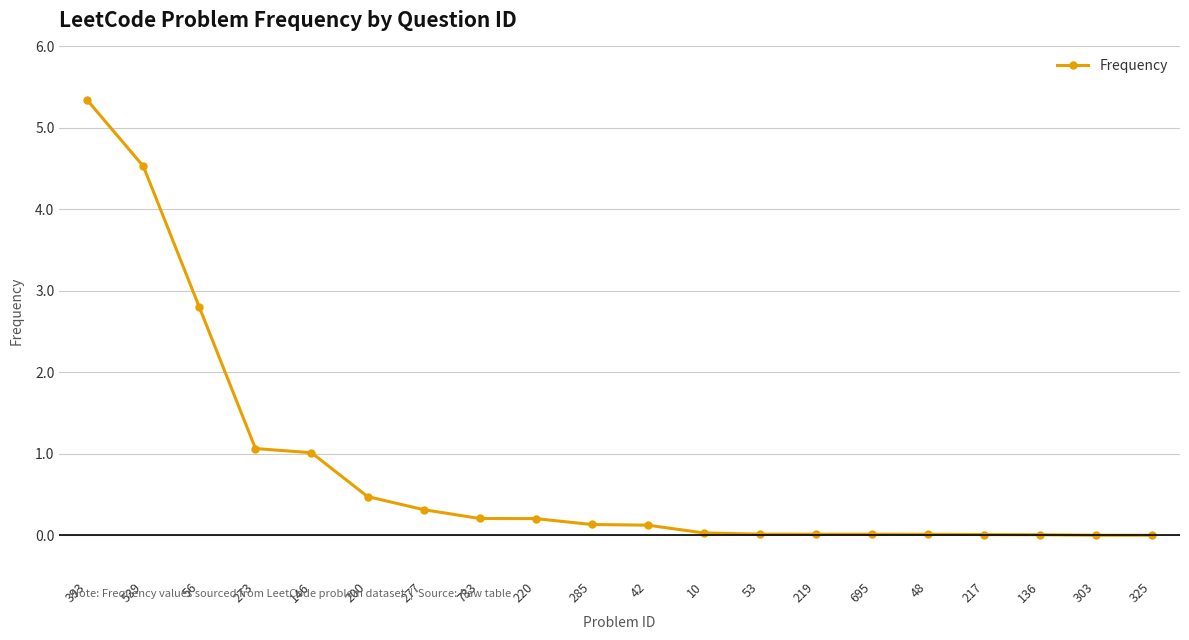

What is the approximate value at 200?

0.5